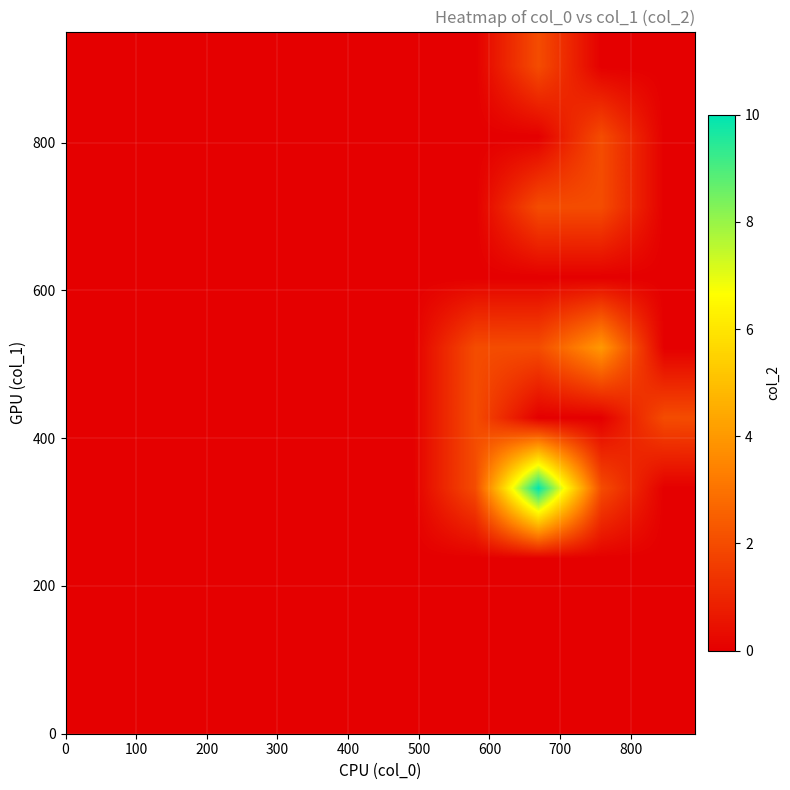

Reading left to right, what are all the values shown in this chart?

row_0: 0	0	0	0	0	0	0	0	0	0
row_1: 0	0	0	0	0	0	0	0	0	0
row_2: 0	0	0	0	0	0	0	0	0	0
row_3: 0	0	0	0	0	0	2	10	2	0
row_4: 0	0	0	0	0	0	2	0	0	2
row_5: 0	0	0	0	0	0	2	2	4	0
row_6: 0	0	0	0	0	0	0	0	0	0
row_7: 0	0	0	0	0	0	0	2	2	0
row_8: 0	0	0	0	0	0	0	0	2	0
row_9: 0	0	0	0	0	0	0	2	0	0